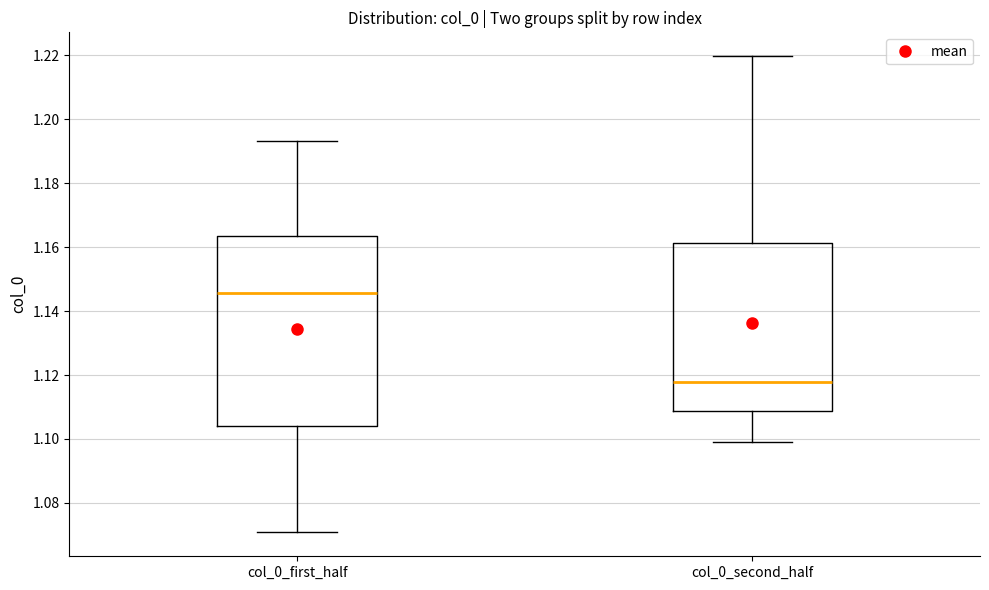

Reading left to right, read every box against the y-axis: the position of its median line, the range the box covers, and the ends of its whiskers. The values are not printed on the chart, so give them approximately, as read against the axis.

col_0_first_half: median 1.146, box 1.104 to 1.164, whiskers 1.070 to 1.194
col_0_second_half: median 1.118, box 1.108 to 1.162, whiskers 1.098 to 1.220